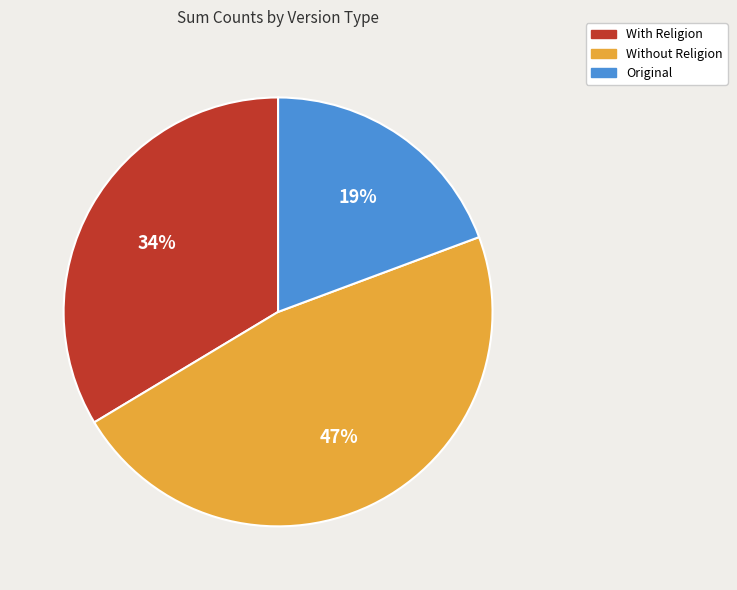

Is With Religion the majority of the pie?

No